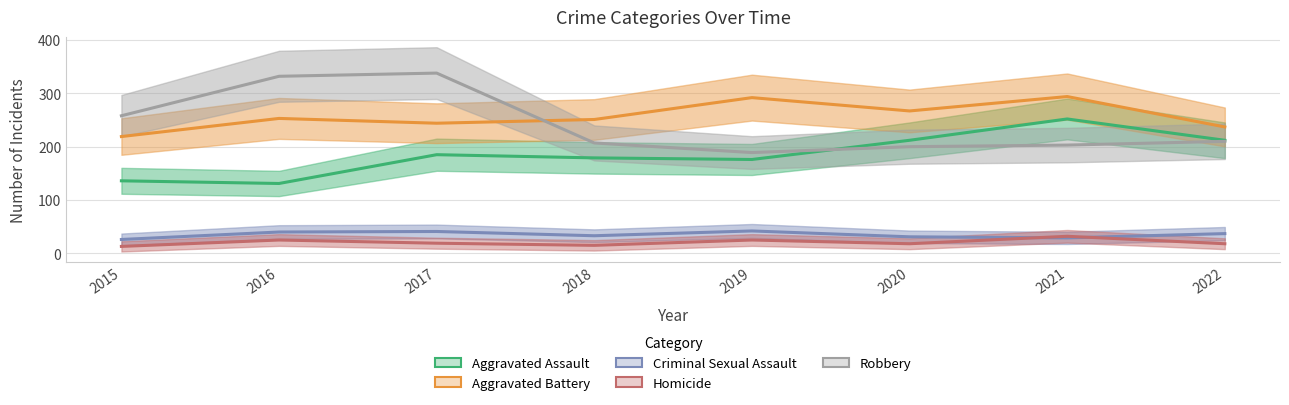

The value of Robbery at 2019 is 114. True or false?

False